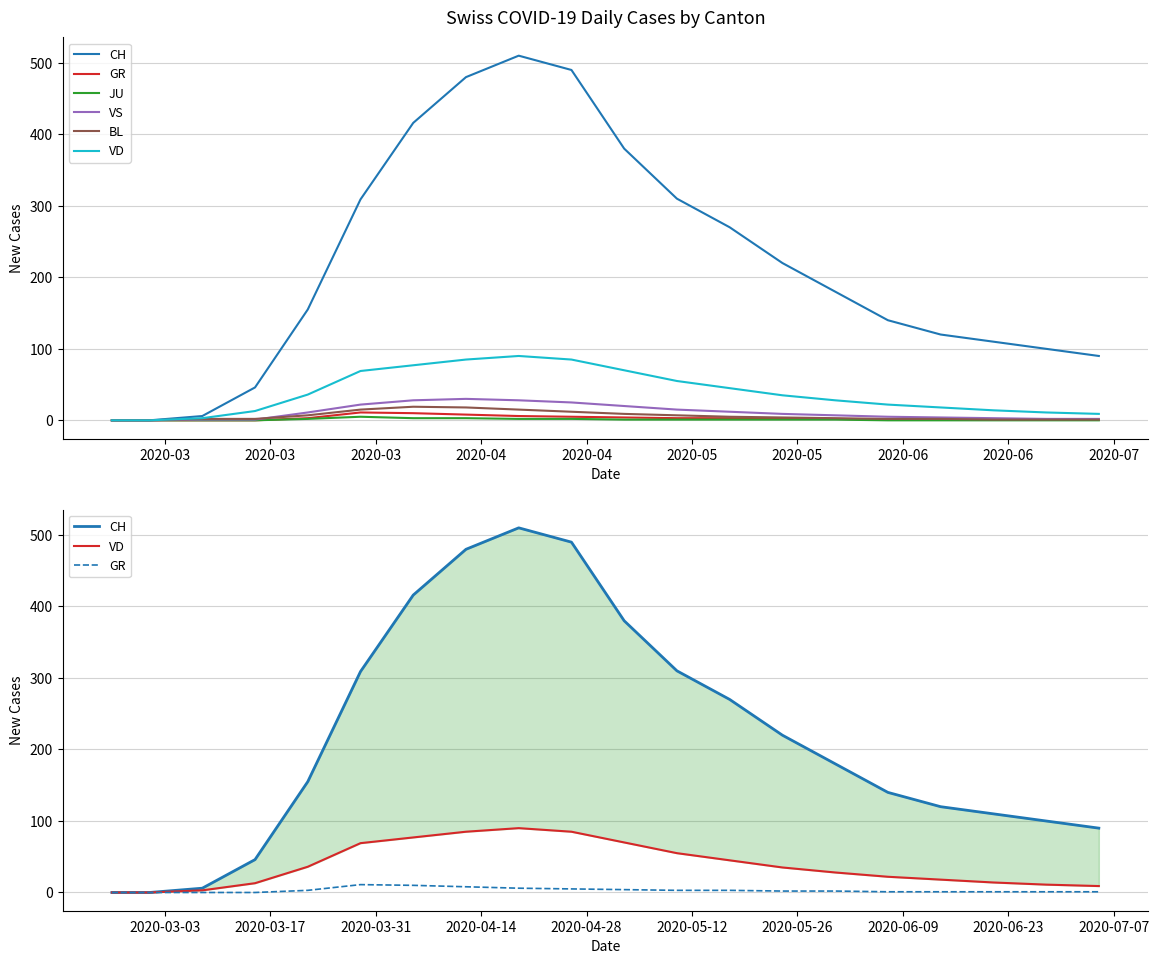

How many data points does each series have?

20